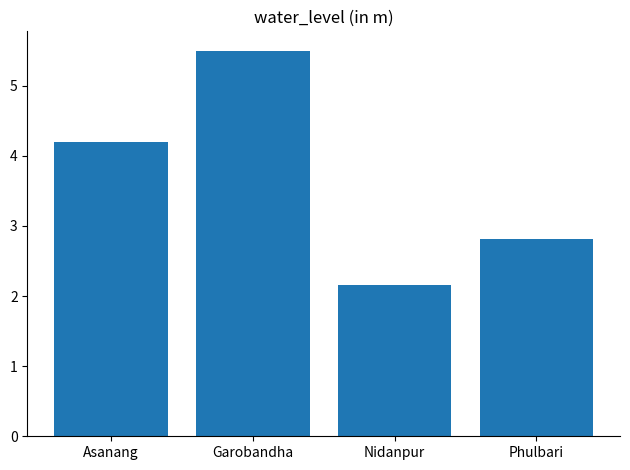

What is the sum of the values at Phulbari and Nidanpur?

5.0